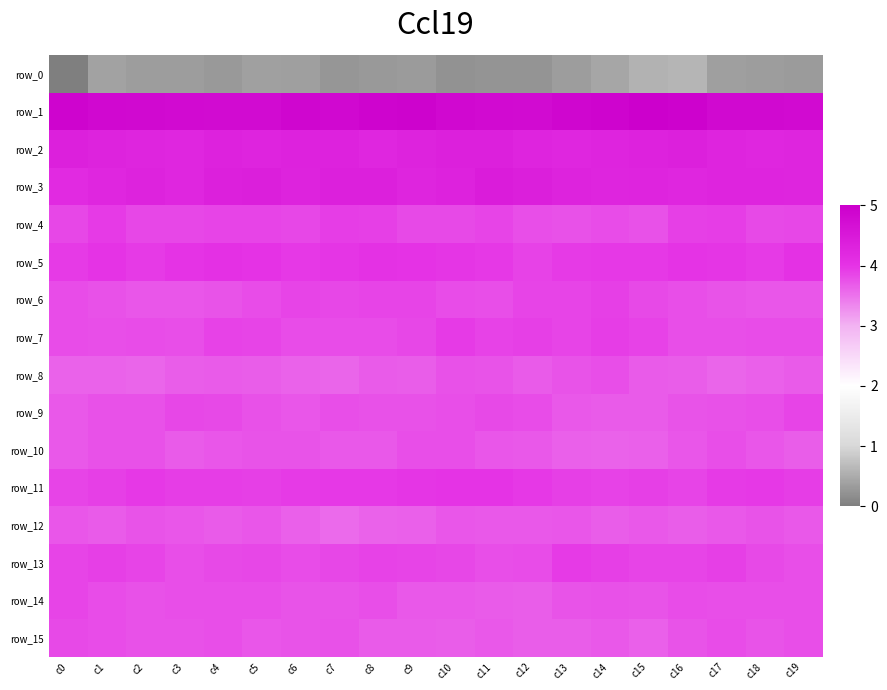

Reading left to right, what are all the values shown in this chart?

row_0: 0.0	0.4	0.3	0.3	0.3	0.4	0.4	0.3	0.3	0.3	0.2	0.2	0.2	0.3	0.4	0.6	0.6	0.4	0.3	0.3
row_1: 4.9	4.8	4.8	4.8	4.8	4.8	4.9	4.8	4.9	4.9	4.8	4.8	4.8	4.9	4.9	5.0	4.9	4.8	4.8	4.8
row_2: 4.4	4.3	4.3	4.2	4.3	4.3	4.3	4.3	4.2	4.3	4.3	4.3	4.3	4.3	4.3	4.3	4.3	4.3	4.2	4.3
row_3: 4.2	4.2	4.3	4.3	4.3	4.4	4.3	4.4	4.3	4.3	4.3	4.4	4.4	4.3	4.3	4.3	4.3	4.3	4.3	4.3
row_4: 3.8	3.9	3.8	3.8	3.9	3.9	3.8	3.9	3.9	3.8	3.8	3.9	3.8	3.8	3.8	3.8	3.9	3.9	3.8	3.8
row_5: 3.9	4.0	3.9	4.0	4.0	4.0	4.0	4.0	4.0	4.0	4.0	3.9	3.9	3.9	4.0	3.9	4.0	4.0	3.9	4.0
row_6: 3.8	3.8	3.7	3.7	3.7	3.8	3.9	3.8	3.9	3.9	3.8	3.8	3.8	3.9	3.9	3.8	3.8	3.7	3.7	3.7
row_7: 3.8	3.8	3.8	3.8	3.9	3.9	3.8	3.8	3.8	3.8	3.9	3.9	3.9	3.9	3.9	3.9	3.8	3.8	3.8	3.8
row_8: 3.6	3.6	3.6	3.7	3.7	3.7	3.6	3.6	3.7	3.7	3.8	3.7	3.7	3.7	3.8	3.7	3.7	3.6	3.6	3.7
row_9: 3.7	3.8	3.8	3.8	3.8	3.8	3.7	3.8	3.8	3.8	3.8	3.8	3.8	3.7	3.7	3.7	3.7	3.8	3.8	3.9
row_10: 3.7	3.8	3.8	3.7	3.7	3.7	3.7	3.7	3.7	3.8	3.8	3.7	3.7	3.6	3.6	3.6	3.7	3.8	3.7	3.7
row_11: 3.9	3.9	4.0	3.9	3.9	3.9	3.9	4.0	3.9	4.0	4.0	4.0	4.0	3.9	3.9	3.9	3.9	3.9	3.9	3.9
row_12: 3.7	3.7	3.7	3.7	3.7	3.7	3.7	3.6	3.6	3.6	3.7	3.7	3.7	3.7	3.7	3.7	3.7	3.7	3.7	3.7
row_13: 3.9	3.9	3.9	3.8	3.8	3.8	3.8	3.8	3.9	3.8	3.8	3.8	3.8	3.9	3.9	3.8	3.9	3.9	3.8	3.8
row_14: 3.9	3.8	3.8	3.8	3.8	3.8	3.7	3.7	3.8	3.7	3.7	3.7	3.7	3.7	3.8	3.7	3.8	3.8	3.8	3.8
row_15: 3.8	3.8	3.8	3.8	3.8	3.7	3.7	3.8	3.7	3.7	3.7	3.7	3.7	3.7	3.7	3.6	3.7	3.8	3.7	3.8